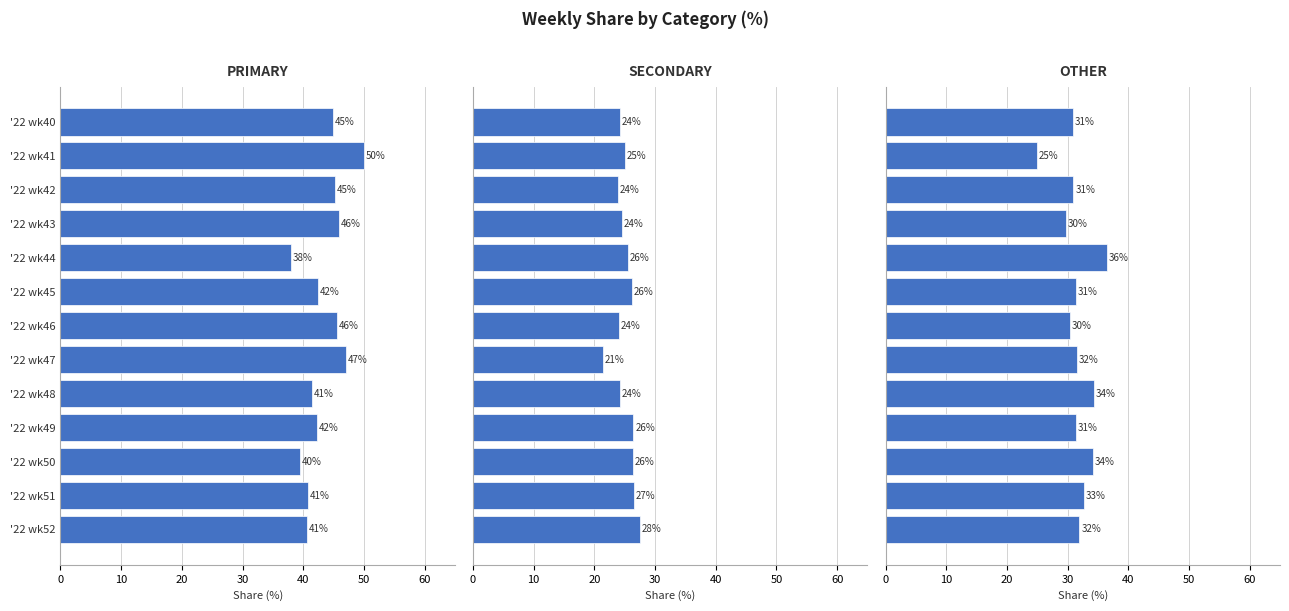

List the series in order of their peak value, lowest first.

SECONDARY, OTHER, PRIMARY